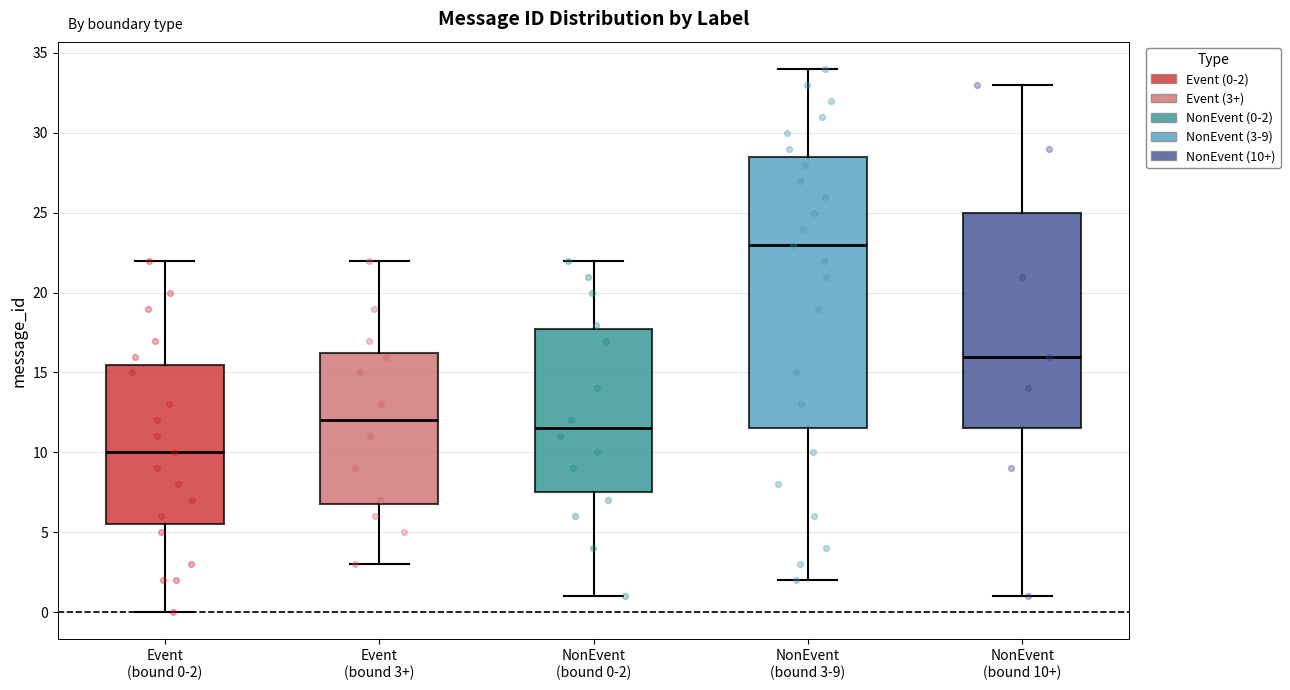

Reading left to right, transcribe this box plot: for each box, give where its median line is, the range the box spans, and where its two whiskers end, as read against the y-axis. The values are not printed on the chart, so give them approximately, as read against the axis.

Event (bound 0-2): median 10.0, box 5.5 to 15.5, whiskers 0.0 to 22.0
Event (bound 3+): median 12.0, box 7.0 to 16.5, whiskers 3.0 to 22.0
NonEvent (bound 0-2): median 11.5, box 7.5 to 18.0, whiskers 1.0 to 22.0
NonEvent (bound 3-9): median 23.0, box 11.5 to 28.5, whiskers 2.0 to 34.0
NonEvent (bound 10+): median 16.0, box 11.5 to 25.0, whiskers 1.0 to 33.0